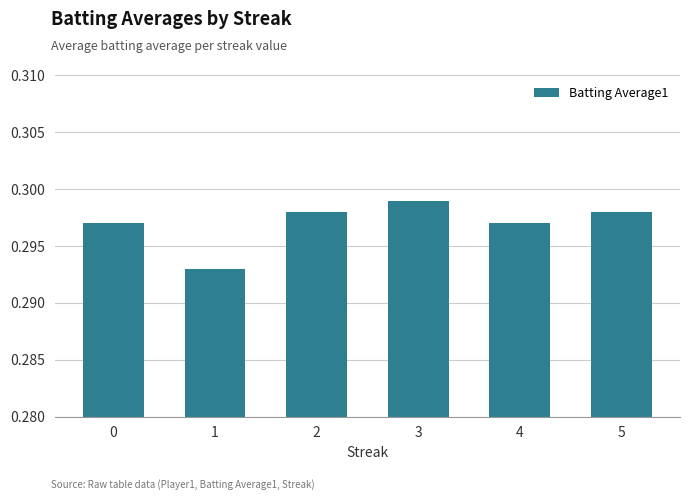

Between 3 and 0, which is larger?

3